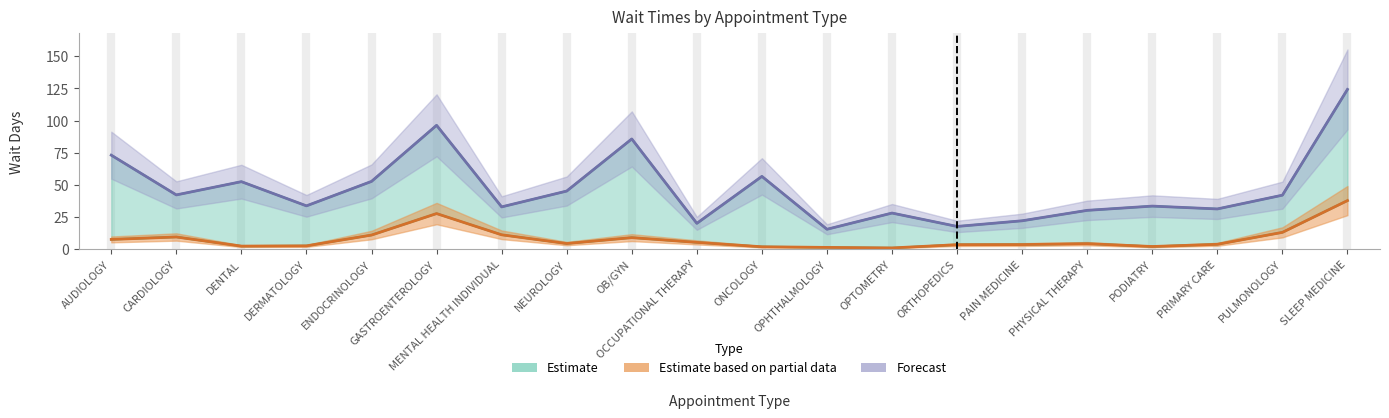

At which label does NewPatients reach its minimum?

OPHTHALMOLOGY